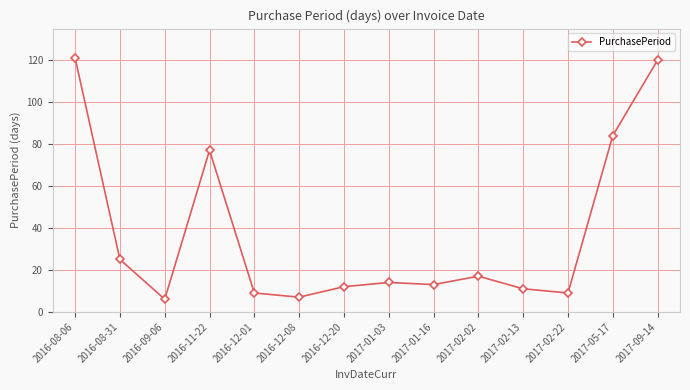

What is the label of the 4th point from the right?

2017-02-13